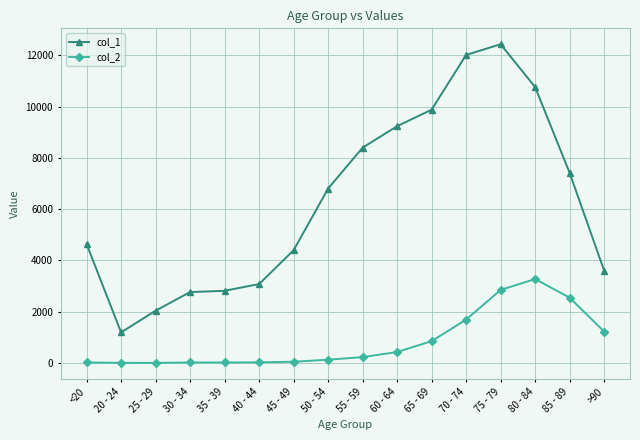

Rank the series at 85 - 89 from lowest to highest value.

col_2, col_1